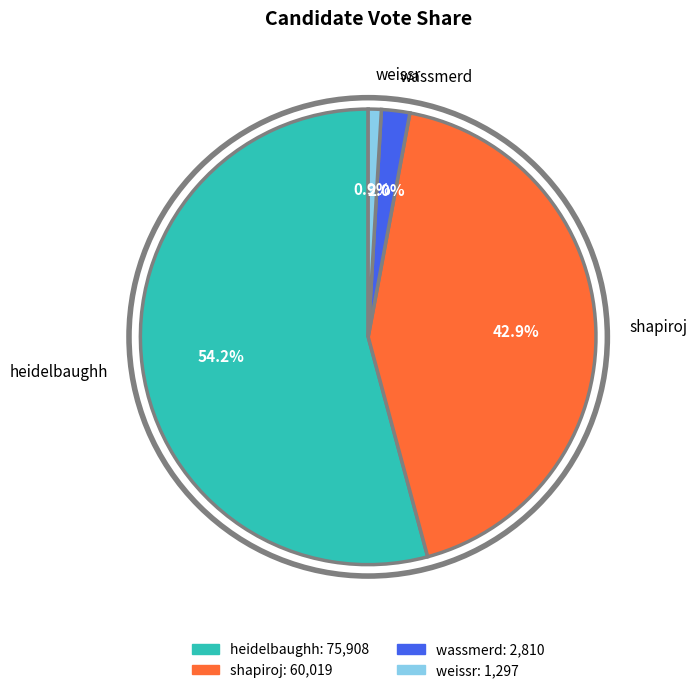

Which slice is the smallest?

weissr